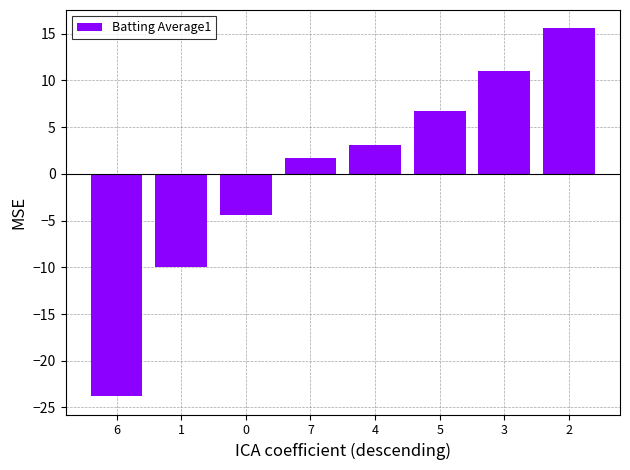

Rank the categories by value from highest to lowest.

2, 3, 5, 4, 7, 0, 1, 6